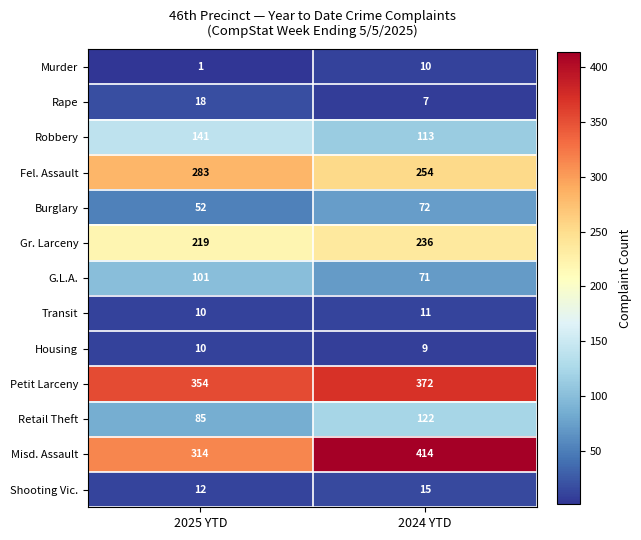

Between 2025 YTD and 2024 YTD, which series saw the biggest shift?

Misd. Assault